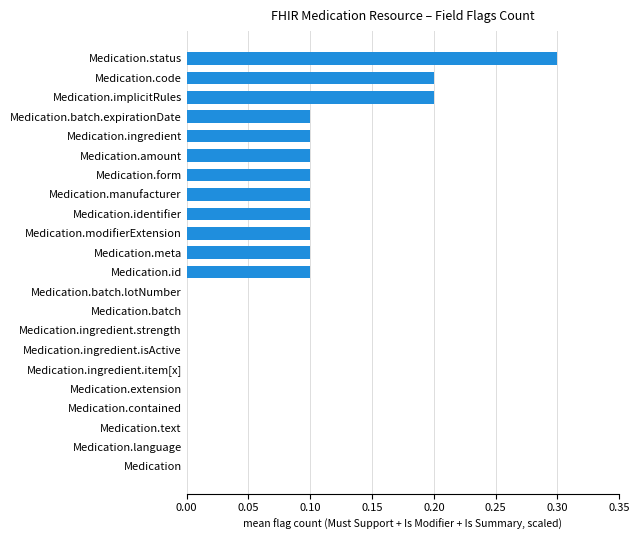

What is the sum of all values?

1.6